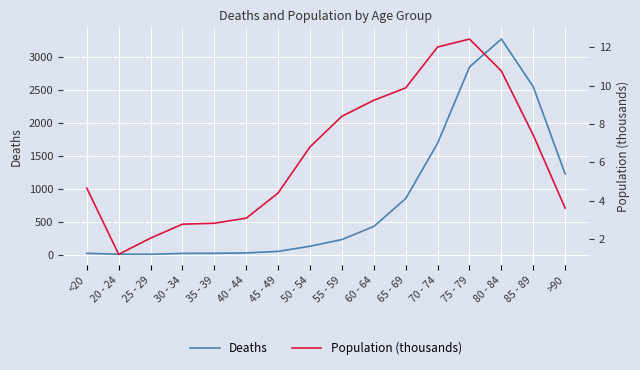

Reading right to left, list all the values displayed in this chart.

Deaths: 1224.0	2548.0	3273.0	2848.0	1690.0	850.0	426.0	227.0	126.0	47.0	24.0	18.0	17.0	3.0	4.0	18.0
Population (thousands): 3.6	7.4	10.8	12.4	12.0	9.9	9.2	8.4	6.8	4.4	3.1	2.8	2.8	2.0	1.2	4.6